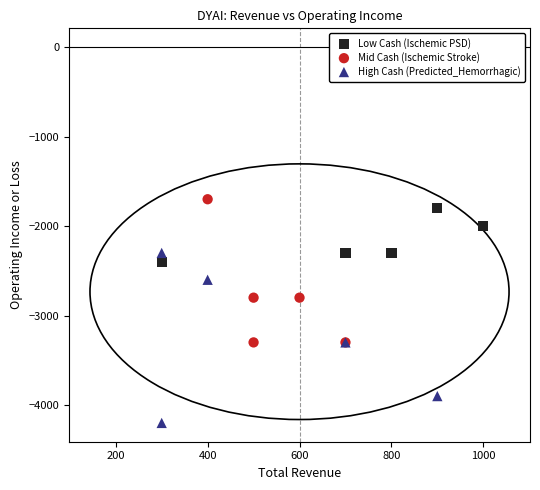

Which series contains the lowest Y value?

High Cash (Predicted_Hemorrhagic)